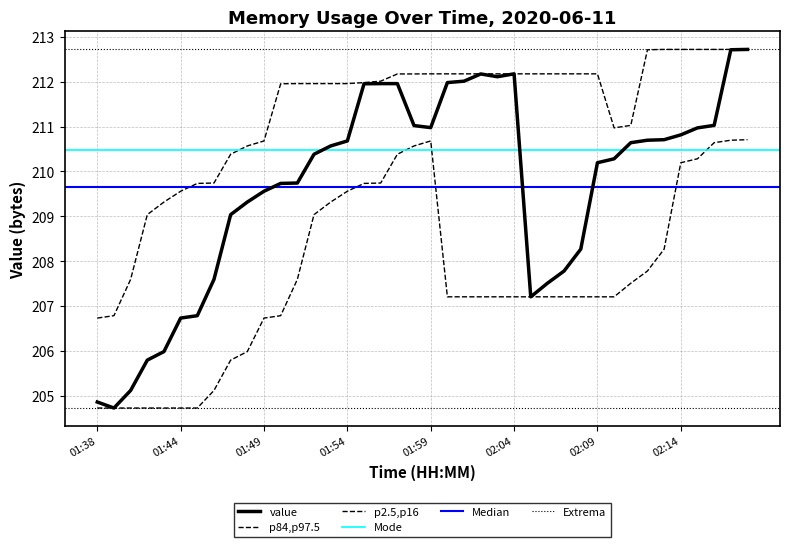

Approximately how many times larger is the value at 01:45 compared to 02:08?

1.0